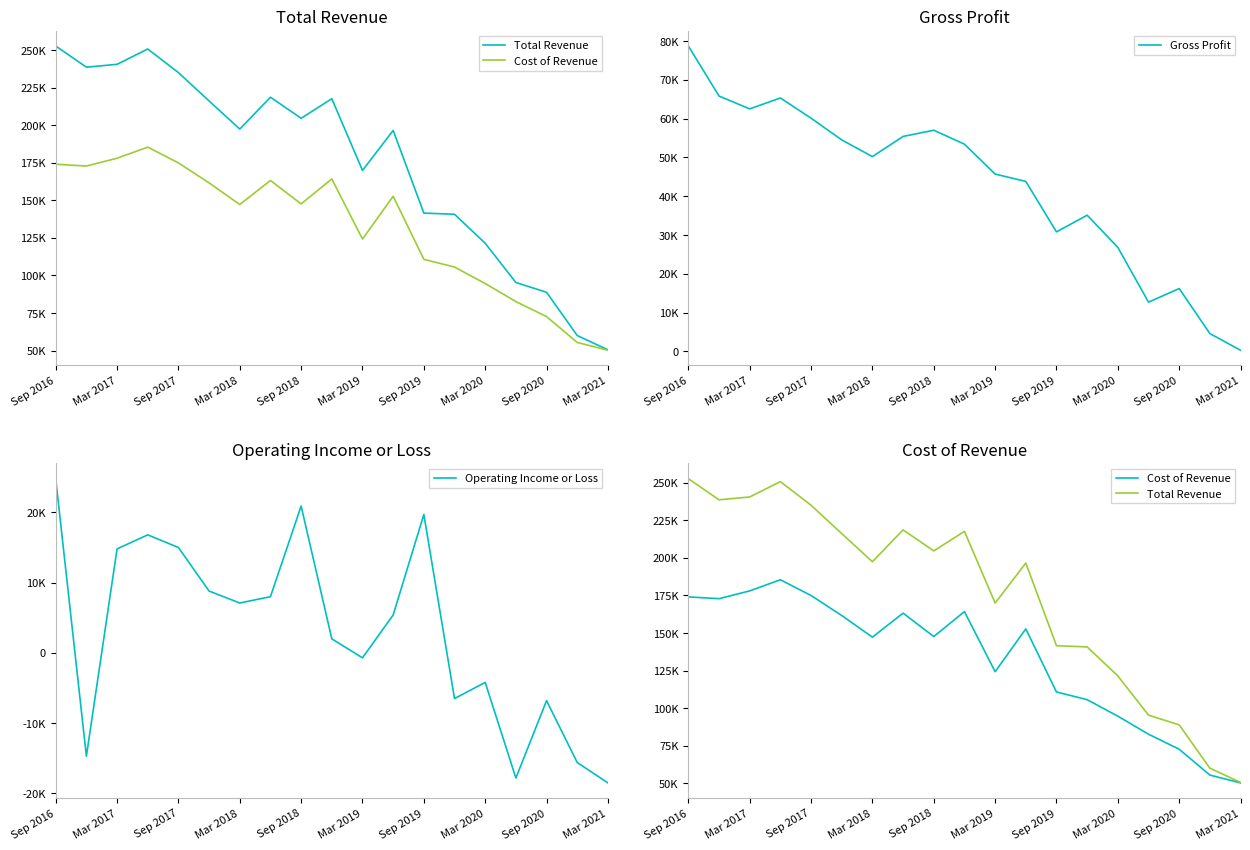

The Operating Income or Loss series shows -9915 at 13. True or false?

False